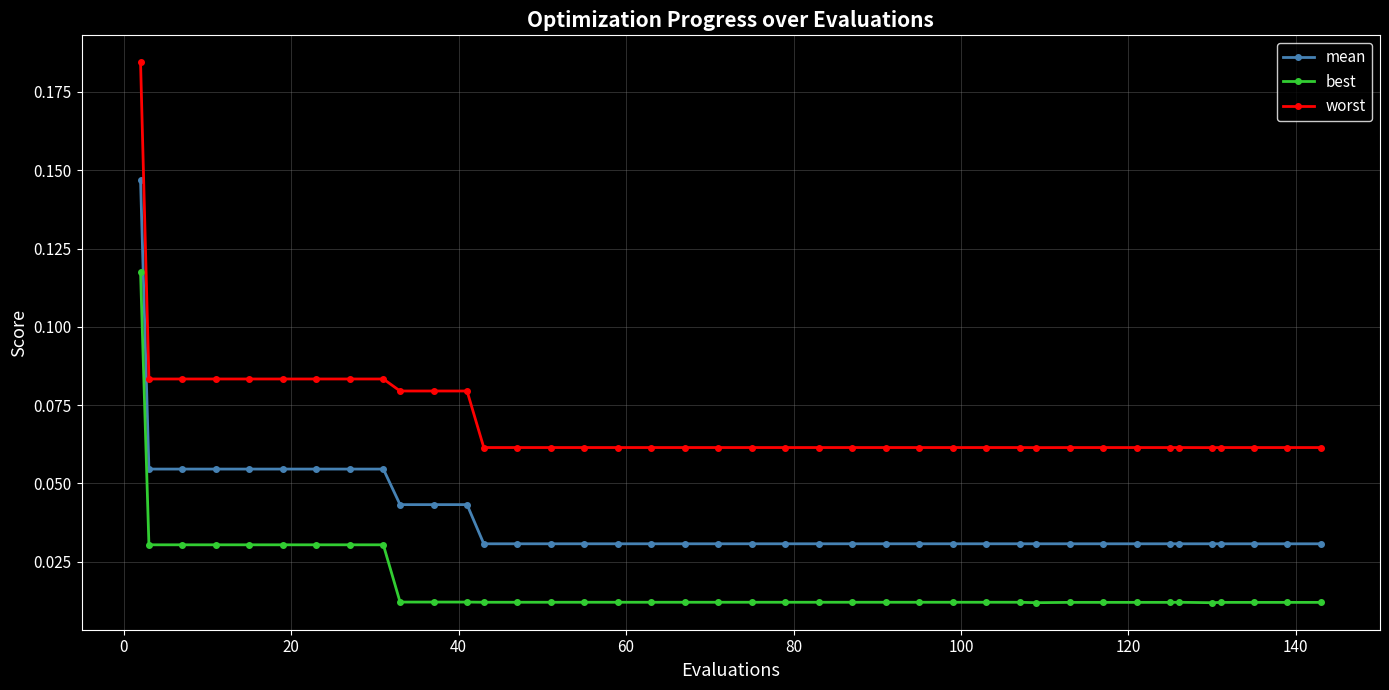

How many best values are between 0 and 1?

40